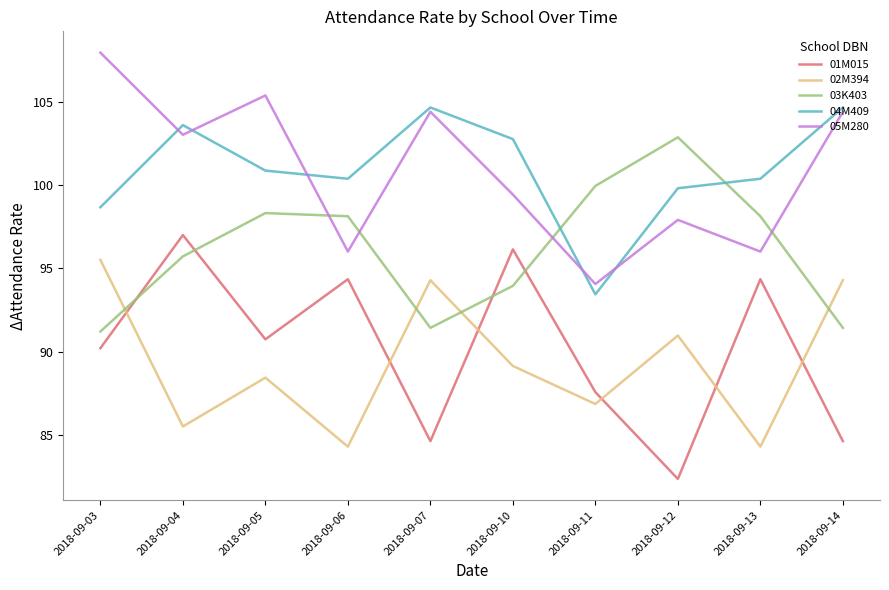

True or false: 03K403 has a value of 98.1 at 2018-09-06.

True